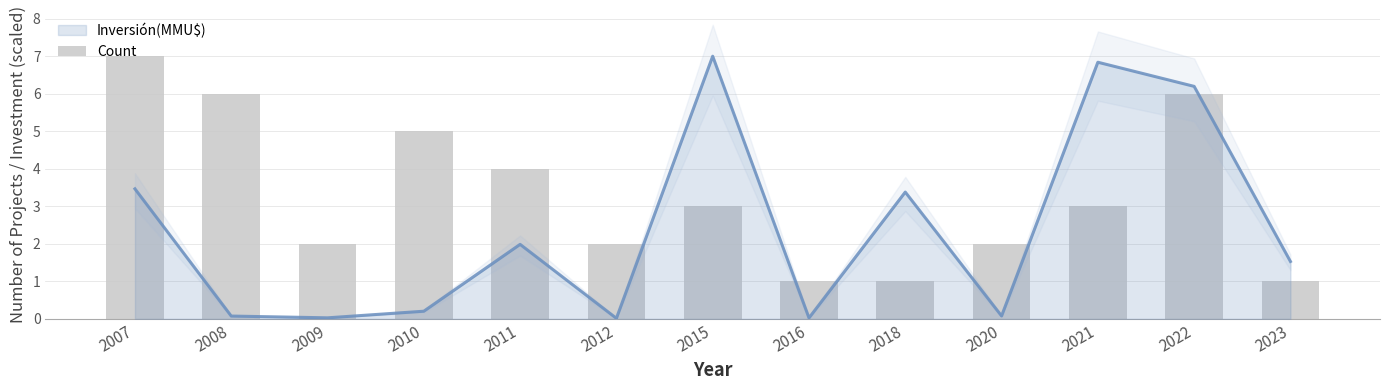

Reading left to right, extract all data points from this chart.

7	6	2	5	4	2	3	1	1	2	3	6	1